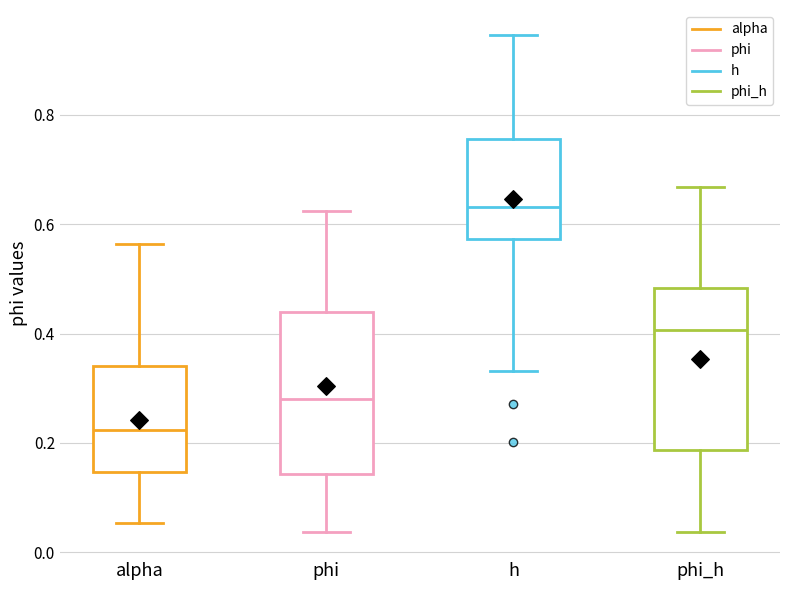

Where does the median line of the box for alpha sit on the y-axis? The values are not printed on the chart, so give them approximately, as read against the axis.

0.22